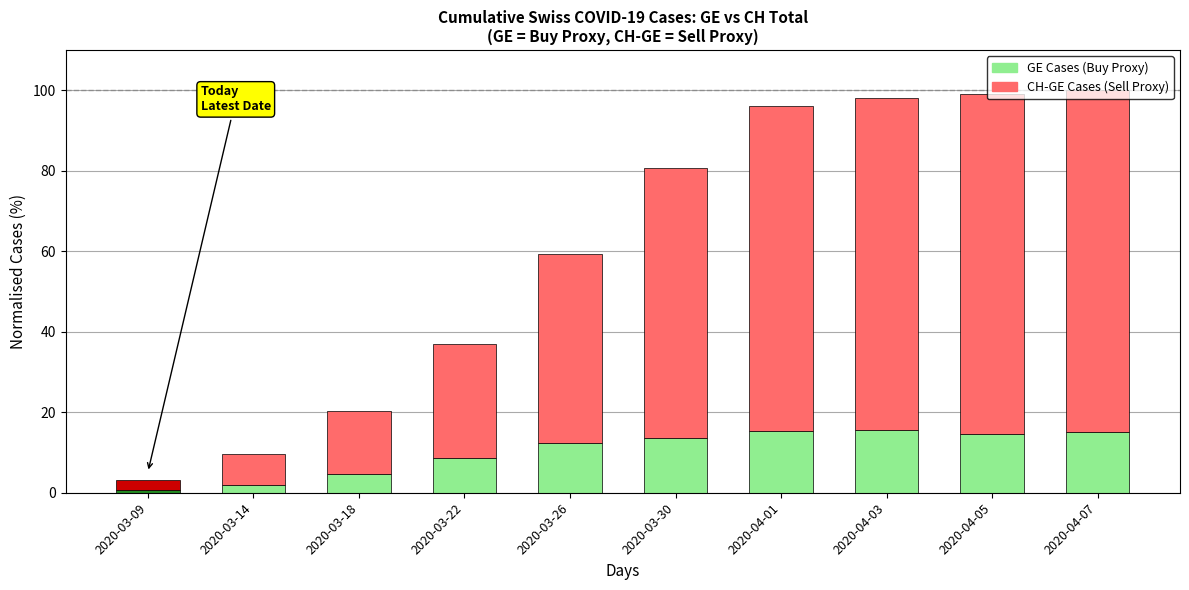

The value of GE Cases (Buy Proxy) at 2020-04-07 is 5.3. True or false?

False